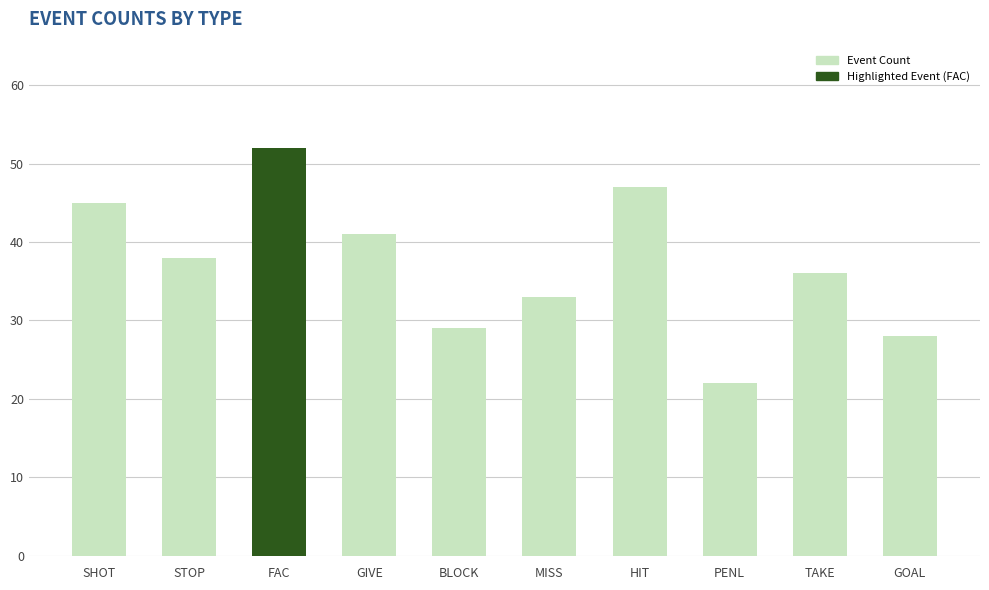

What is the minimum value shown in the chart?

22